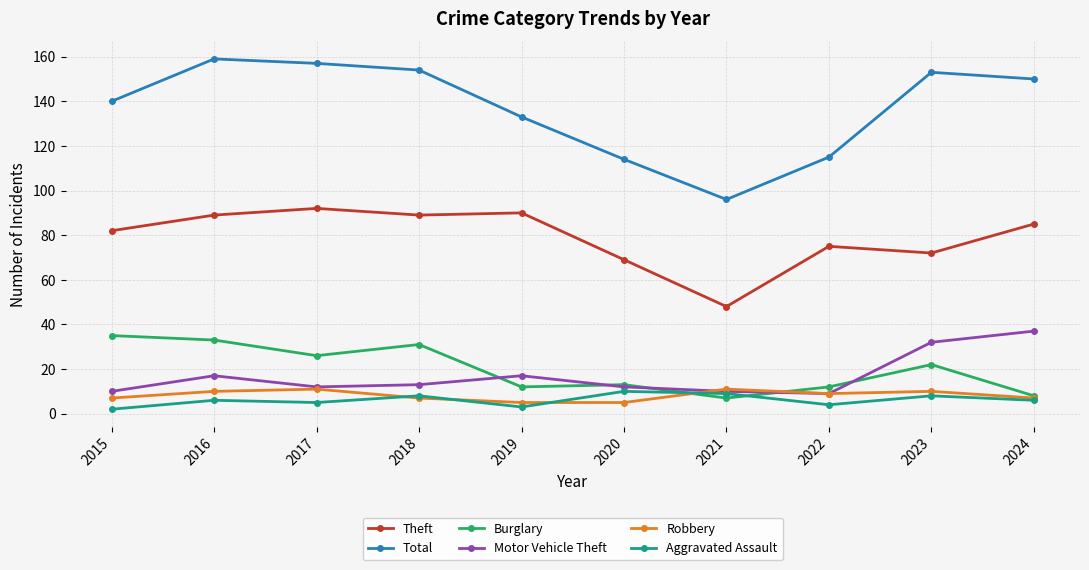

In Aggravated Assault, how many points are lower than both neighbors (excluding endpoints)?

3